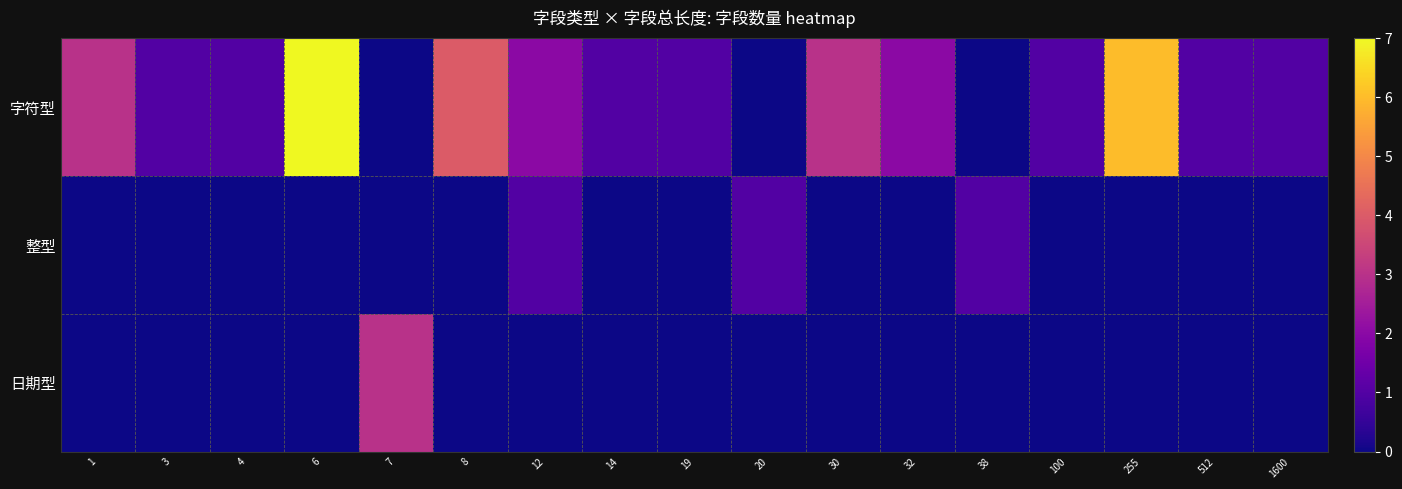

List the series in order of their peak value, lowest first.

整型, 日期型, 字符型